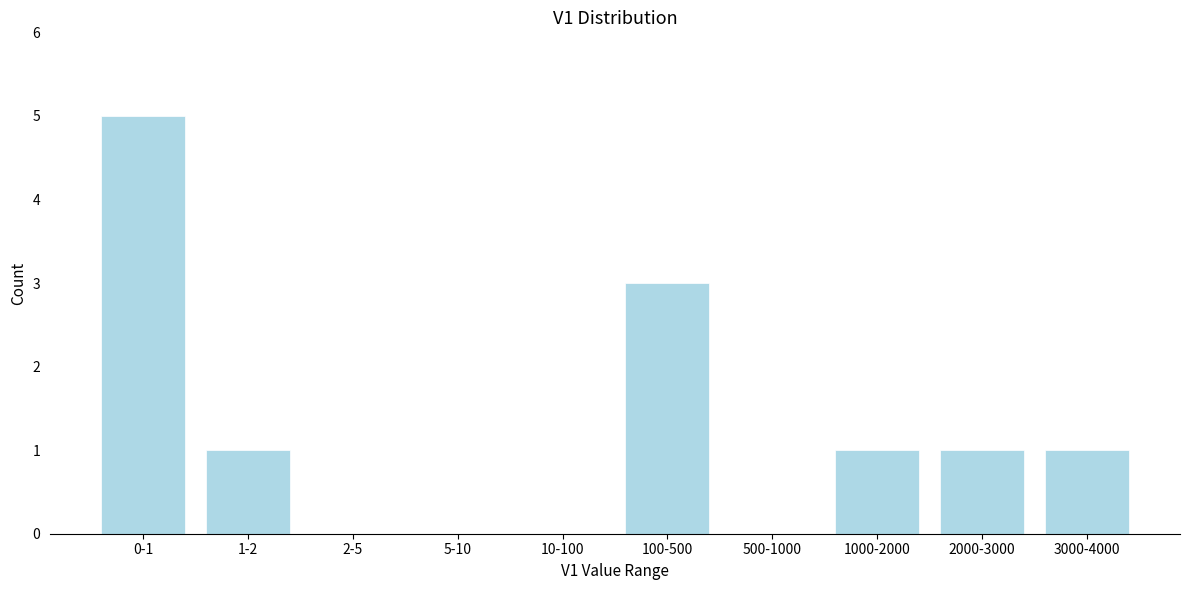

Reading right to left, transcribe all the data shown in this chart.

3000-4000=1	2000-3000=1	1000-2000=1	500-1000=0	100-500=3	10-100=0	5-10=0	2-5=0	1-2=1	0-1=5